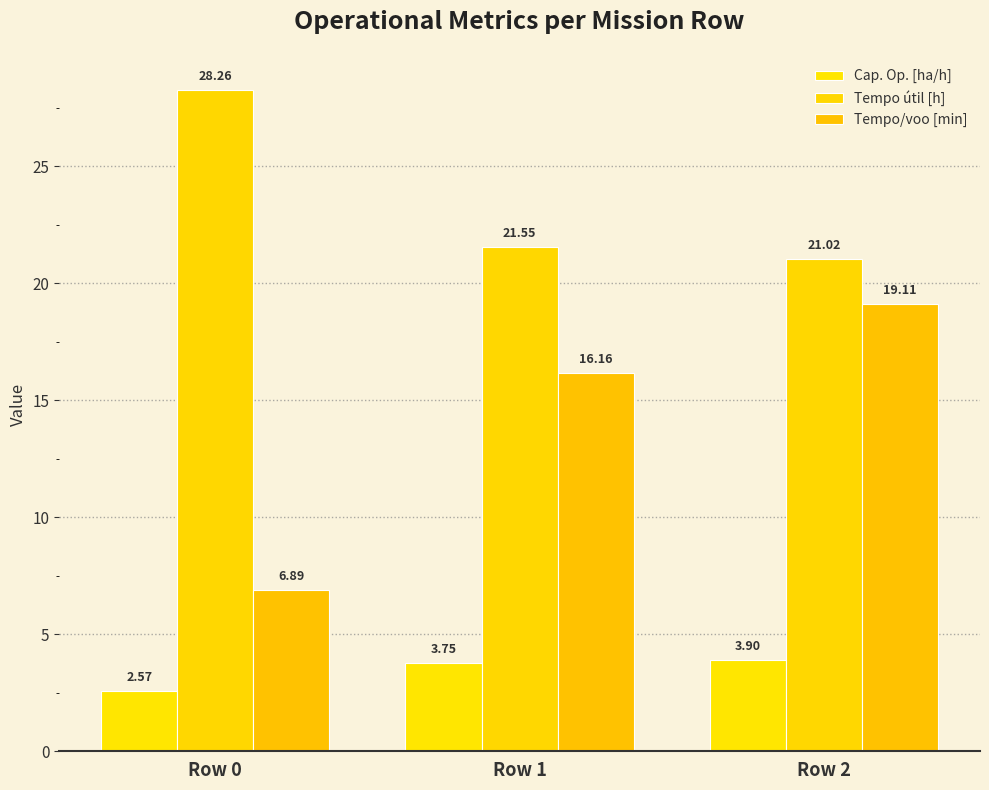

List the labels in order of Tempo/voo [min] value, smallest first.

Row 0, Row 1, Row 2